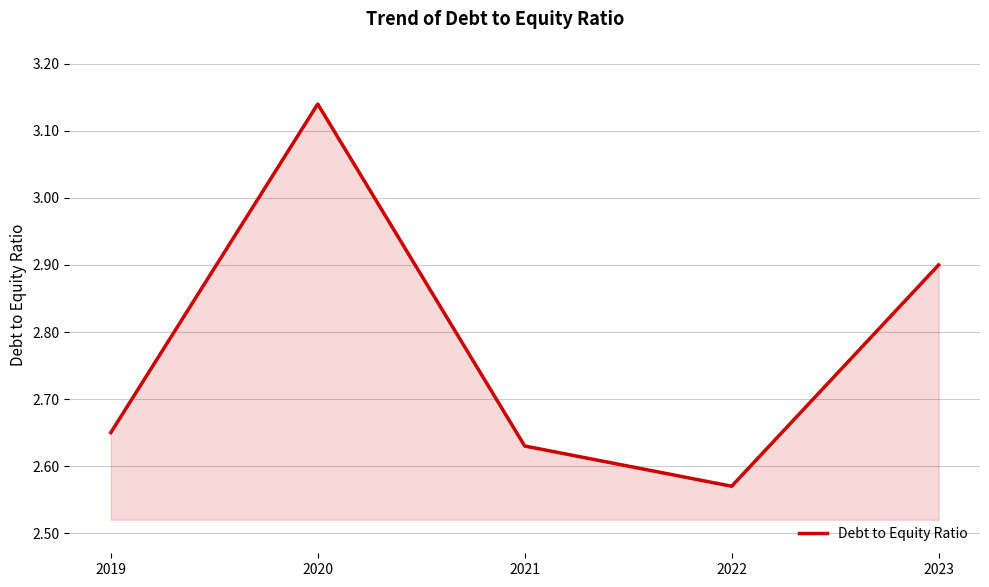

Count the number of categories in the chart.

5